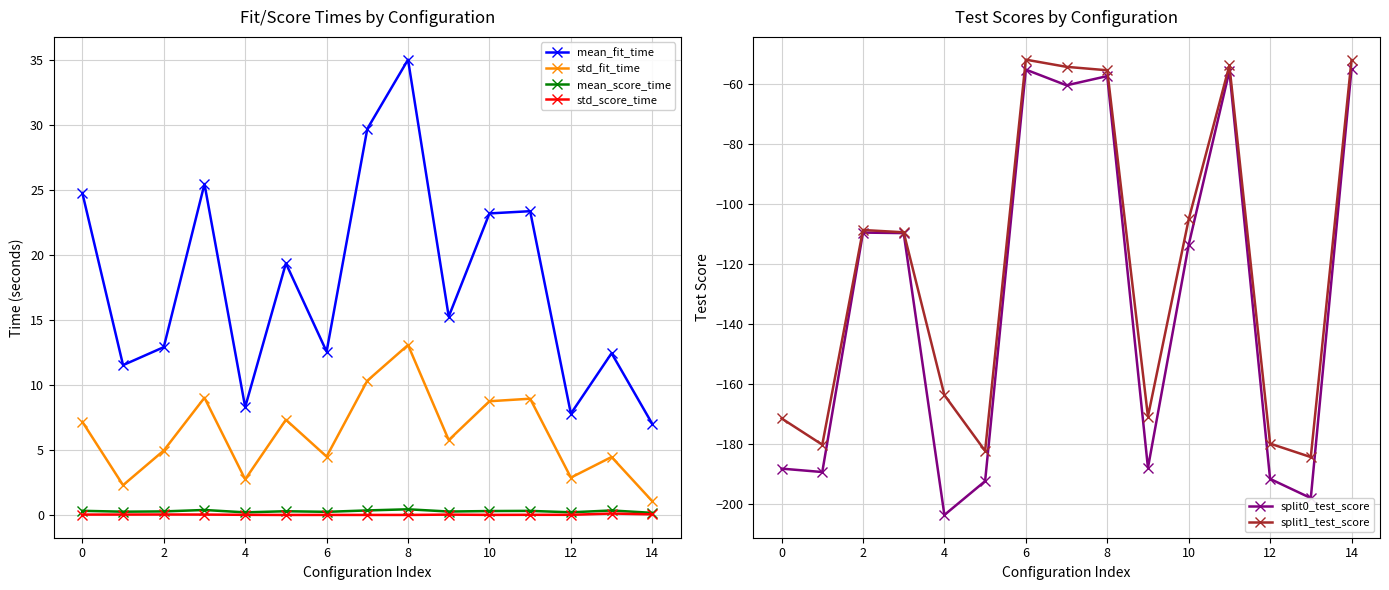

Is this an area chart (filled region under the line)?

No